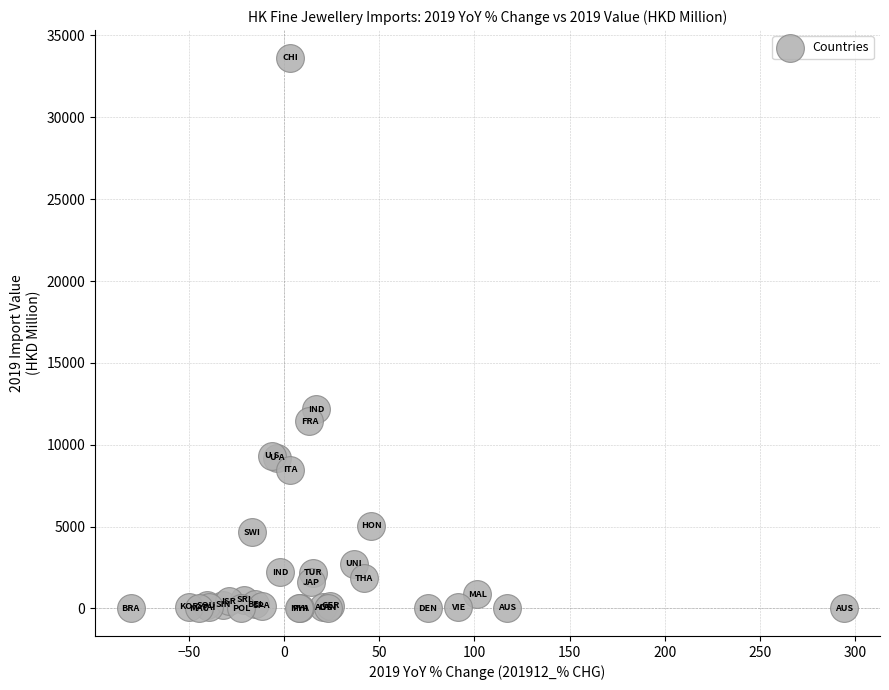

What Y value in the scatter plot is closest to 16825?

12161.3